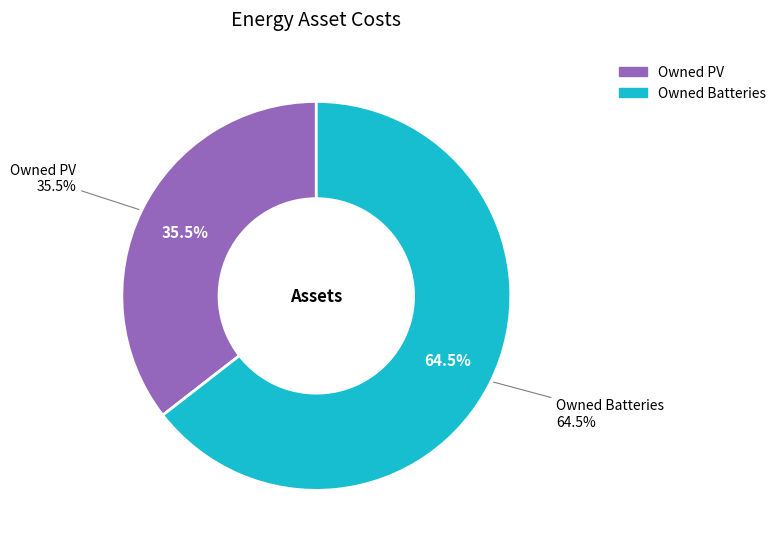

What is the smallest slice in the pie chart?

Owned PV